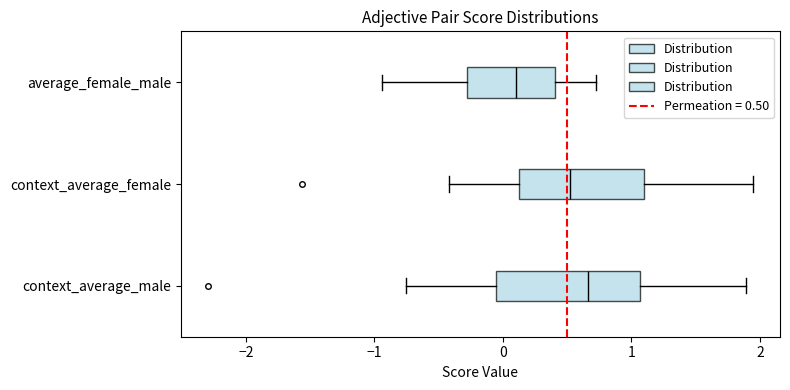

Reading bottom to top, transcribe this box plot: for each box, give where its median line is, the range the box spans, and where its two whiskers end, as read against the x-axis. The values are not printed on the chart, so give them approximately, as read against the axis.

context_average_male: median 0.7, box -0.1 to 1.1, whiskers -0.8 to 1.9
context_average_female: median 0.5, box 0.1 to 1.1, whiskers -0.4 to 1.9
average_female_male: median 0.1, box -0.3 to 0.4, whiskers -0.9 to 0.7